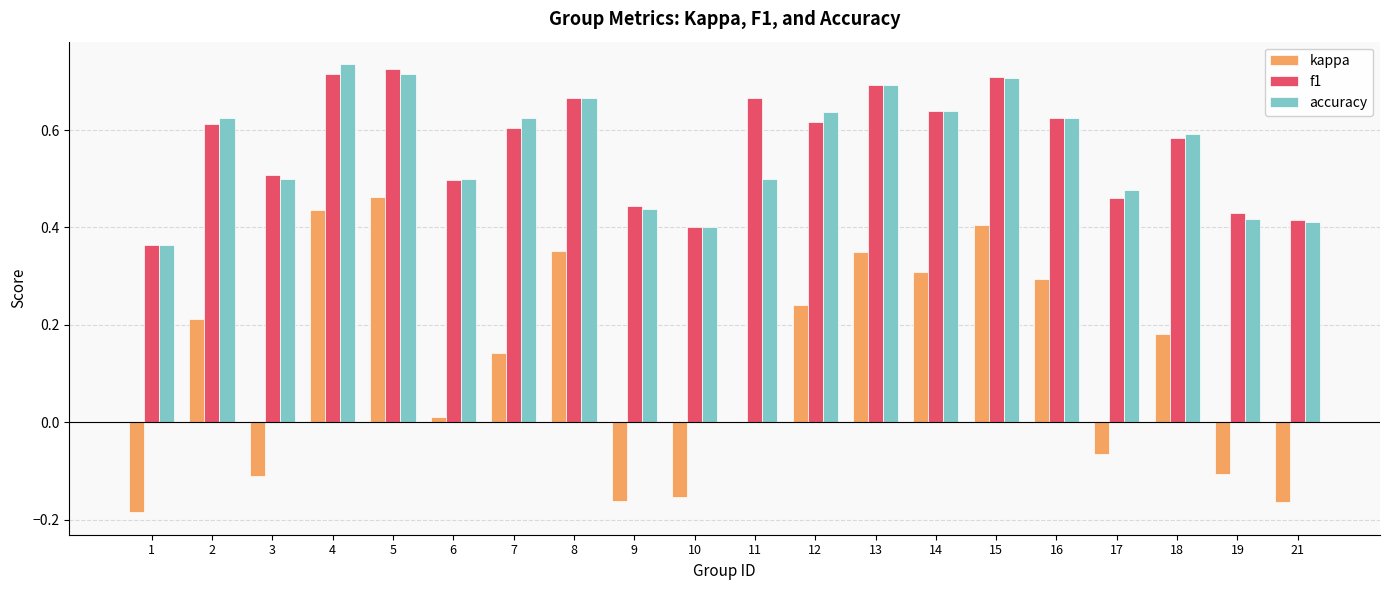

The value of kappa at 11 is 0.0. True or false?

True